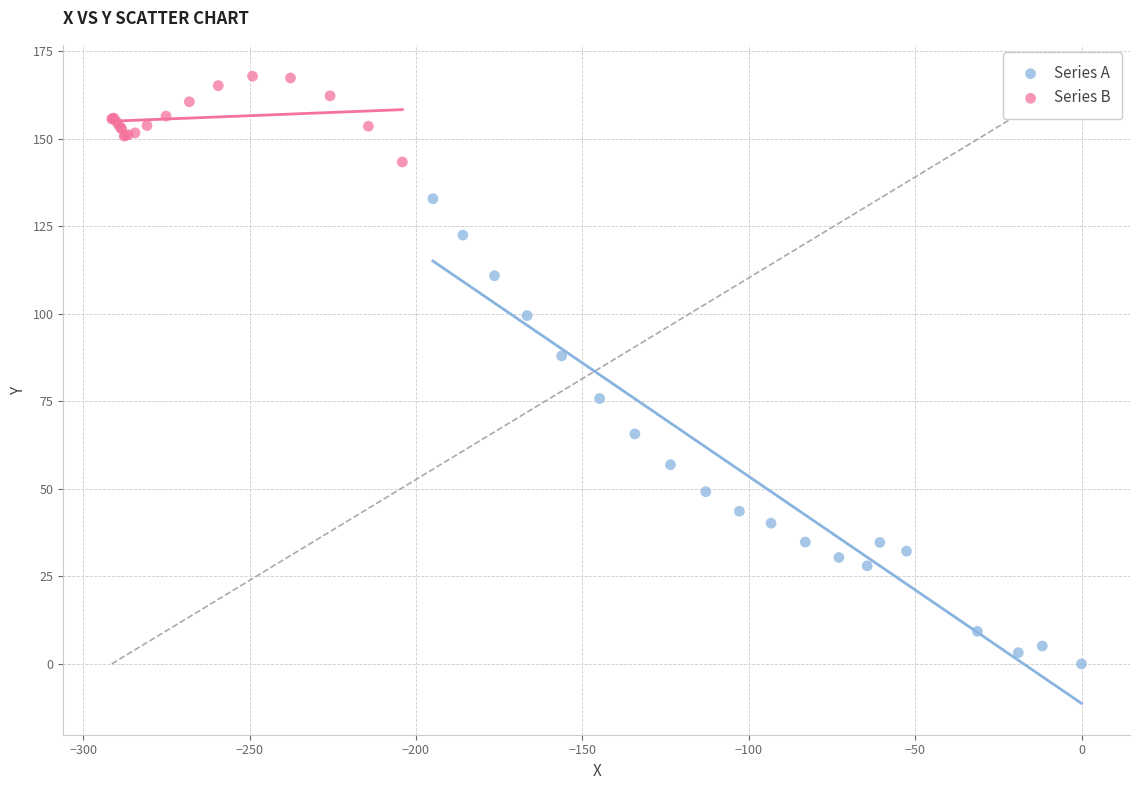

Which series reaches the maximum Y coordinate?

Series B